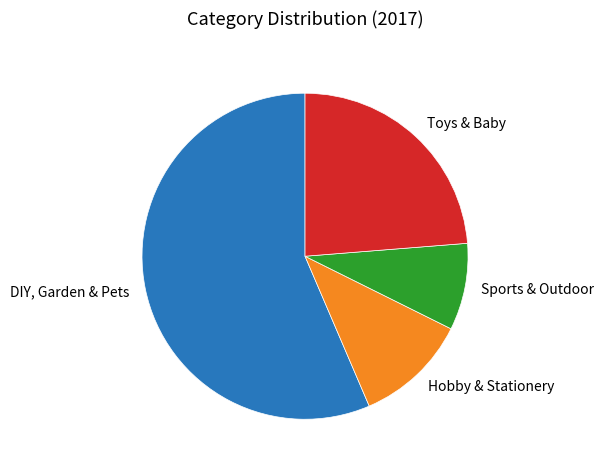

What is the smallest slice in the pie chart?

Sports & Outdoor